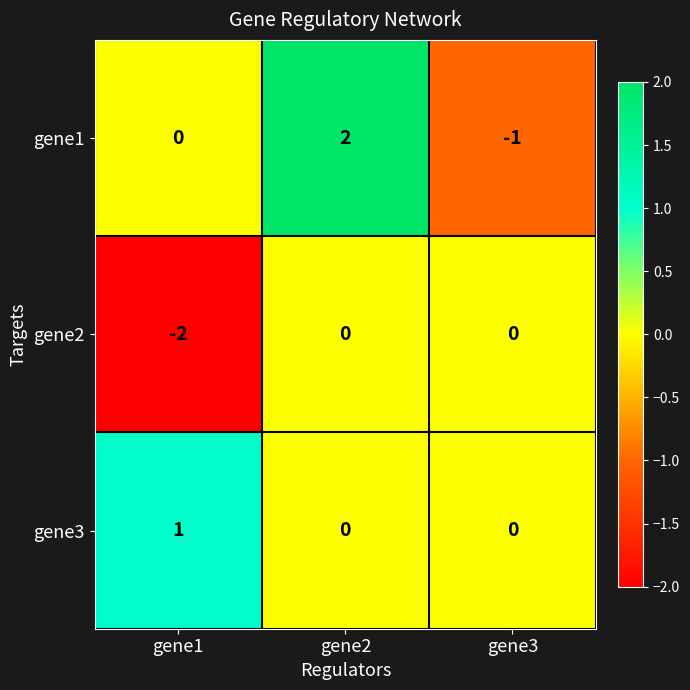

What is the total value across all series at gene1?

-1